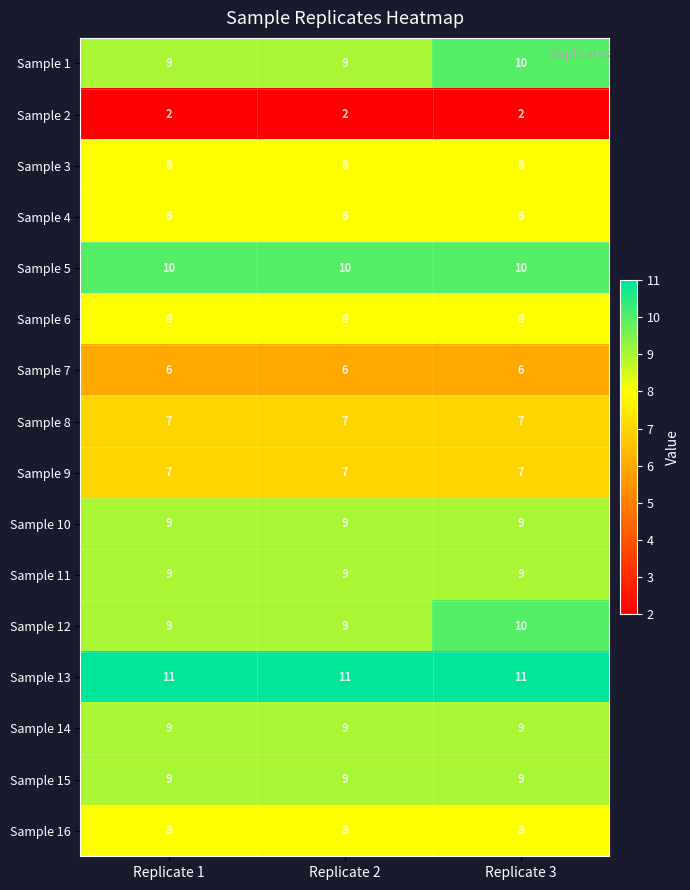

What is the lowest value of the Sample 6 series?

8